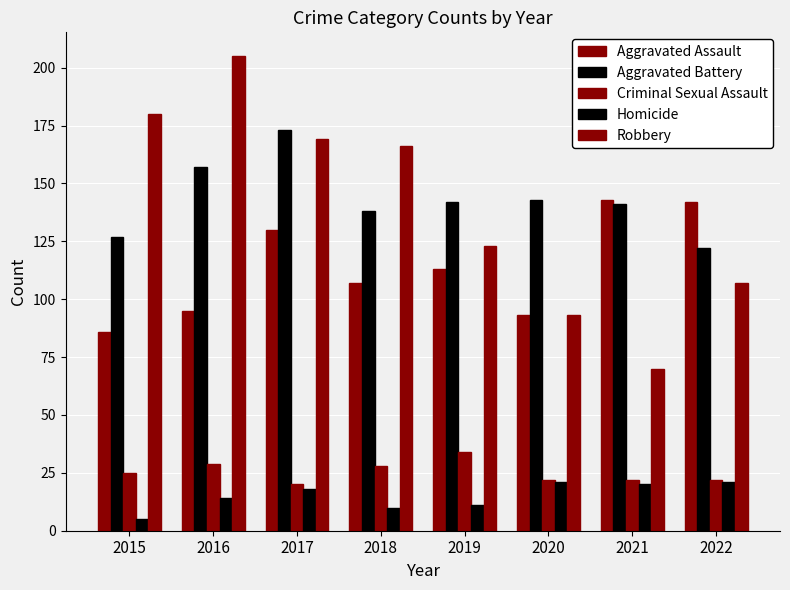

Are the bars horizontal?

No